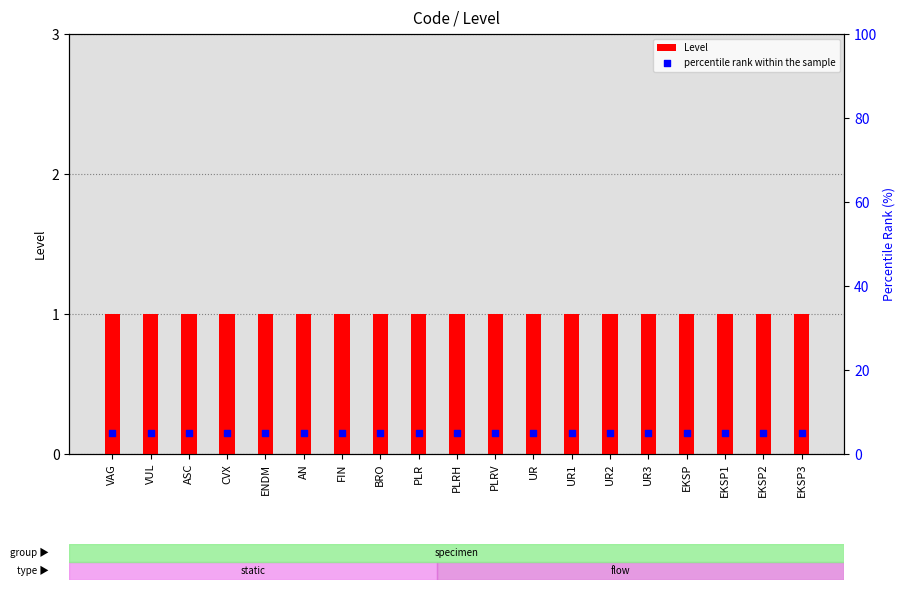

Which series has the largest Y range (max minus min)?

Level